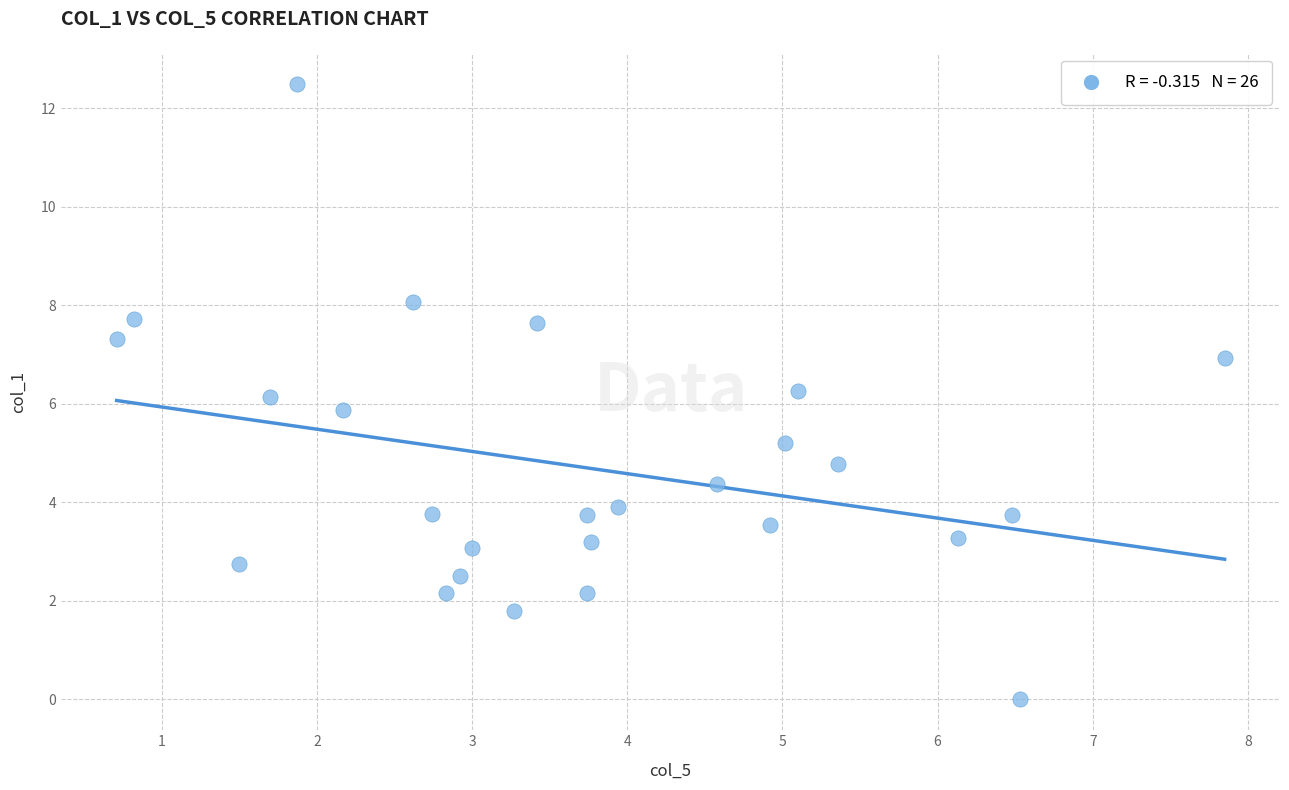

What is the range of Y values (max minus min)?

12.5